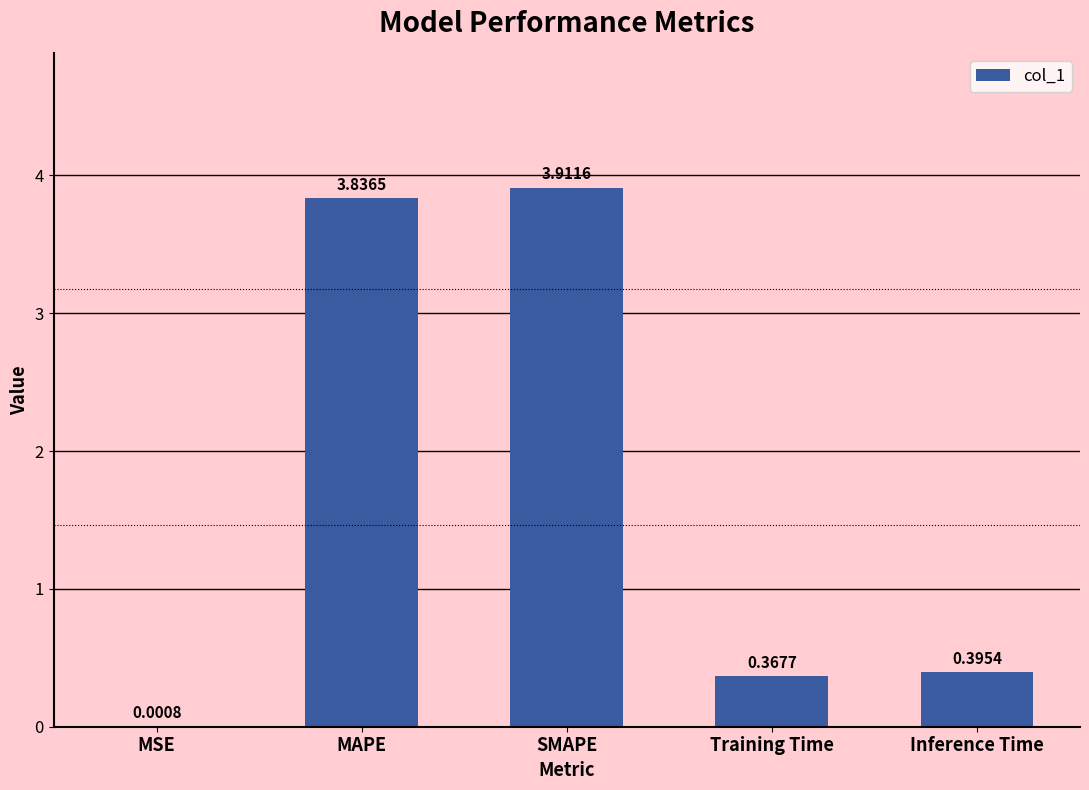

What is the sum of all values?

8.5